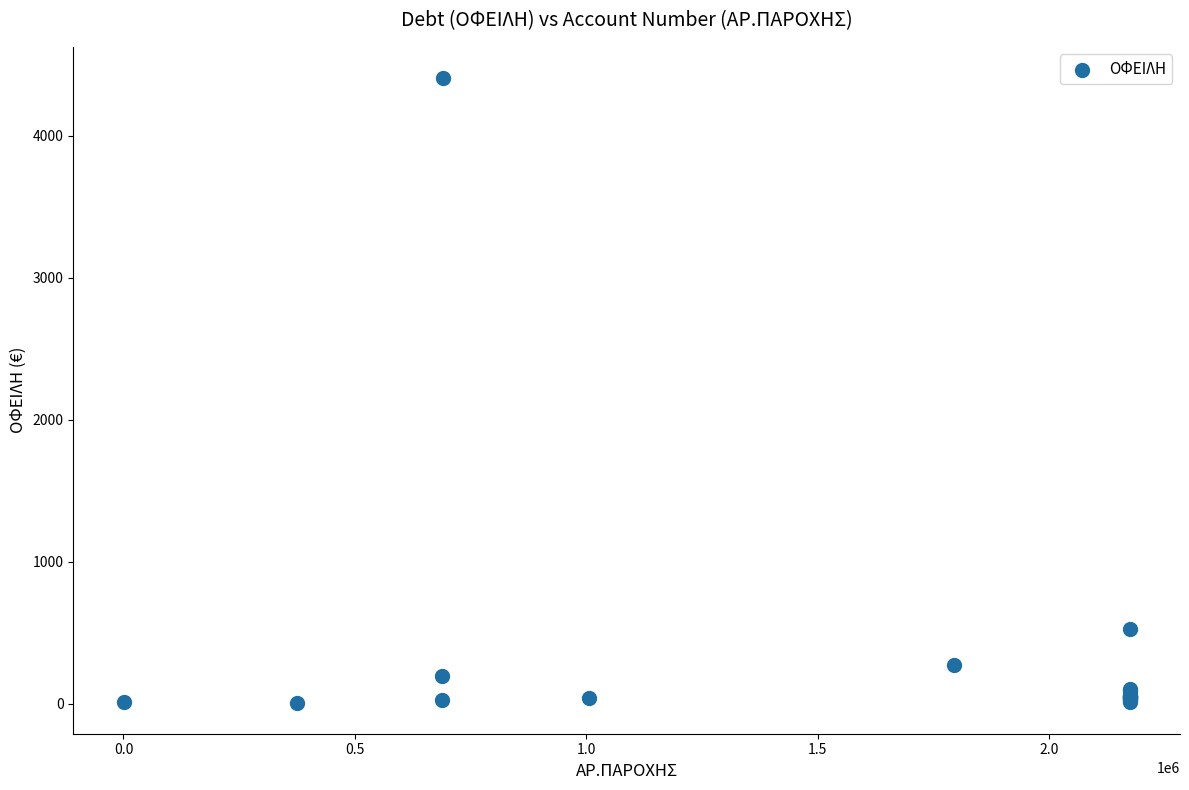

What Y value in the scatter plot is closest to 2207?

527.7